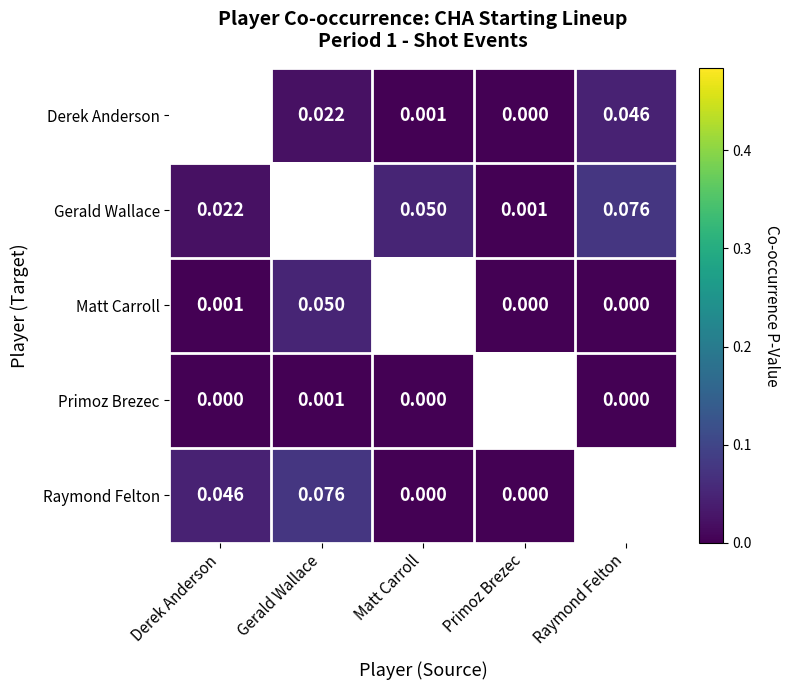

Is the value of Matt Carroll at Gerald Wallace greater than the value of Derek Anderson at Gerald Wallace?

Yes